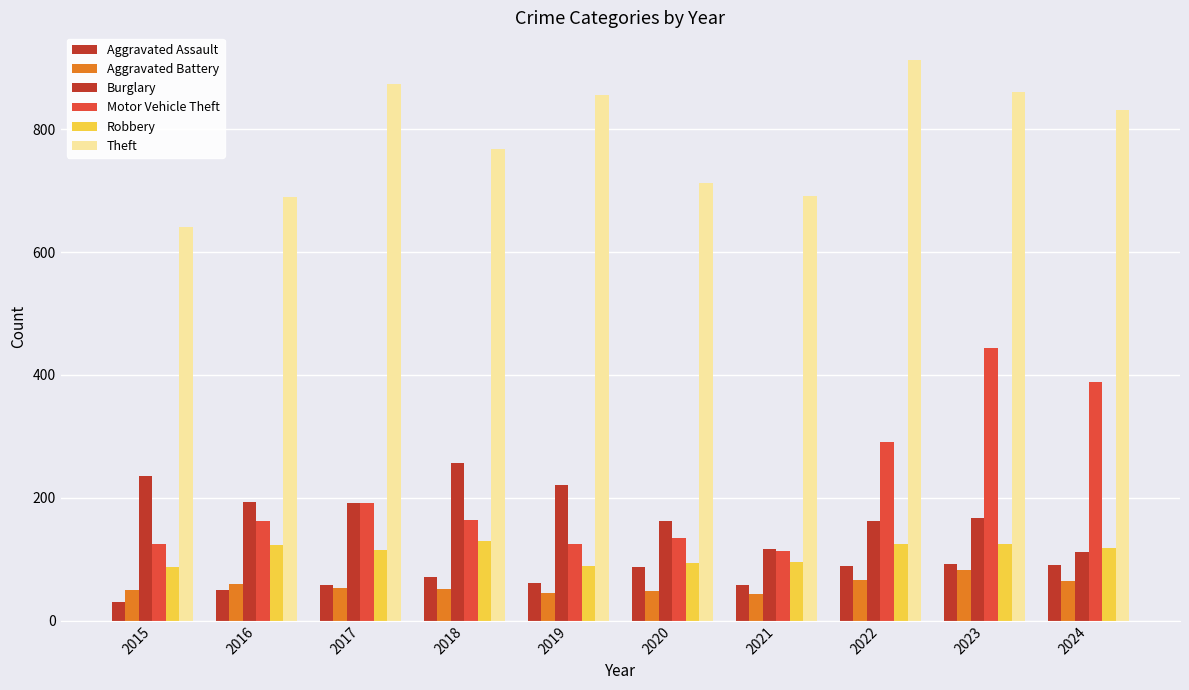

What value does the Aggravated Assault series have at 2024?

91